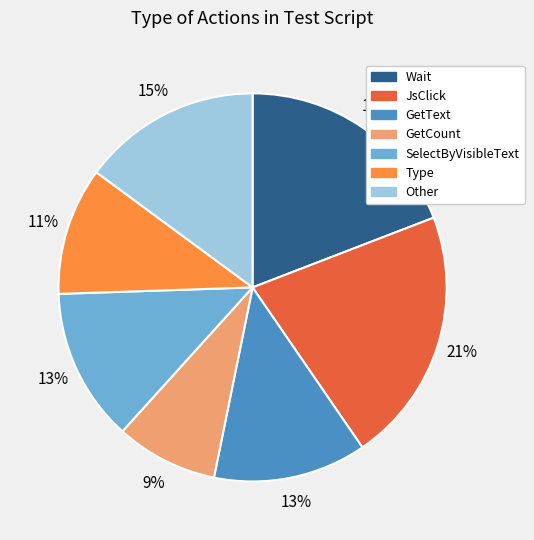

Count the number of slices in the pie.

7